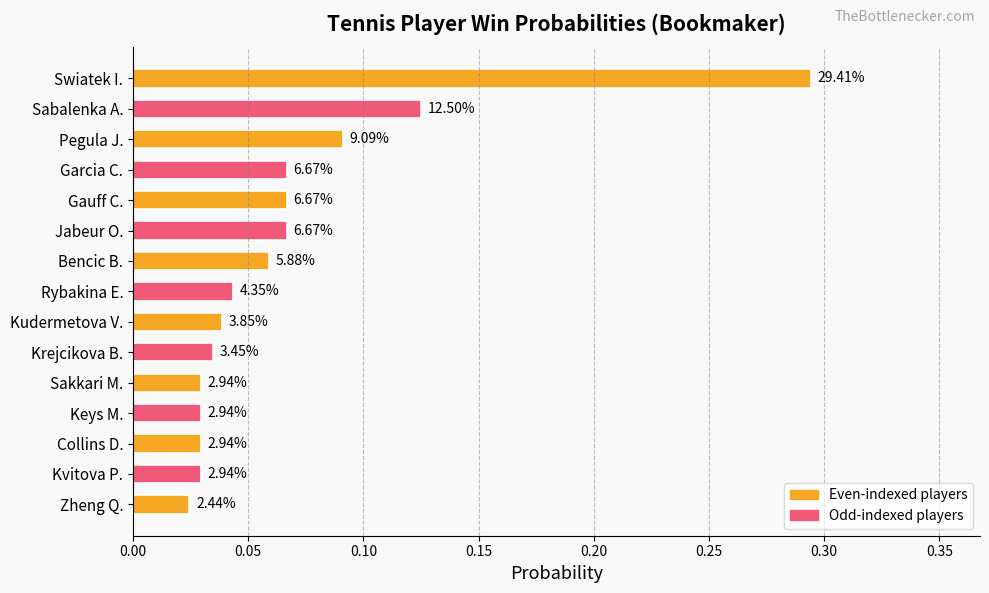

Are the bars grouped side by side (vs. stacked)?

No